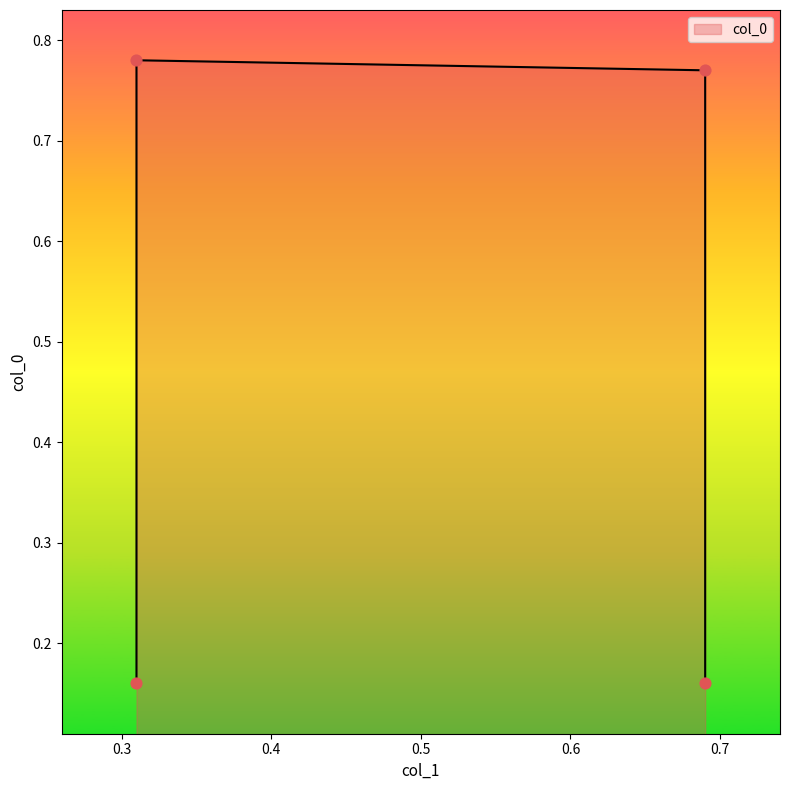

Between 0.31 and 0.69, which is larger?

0.69